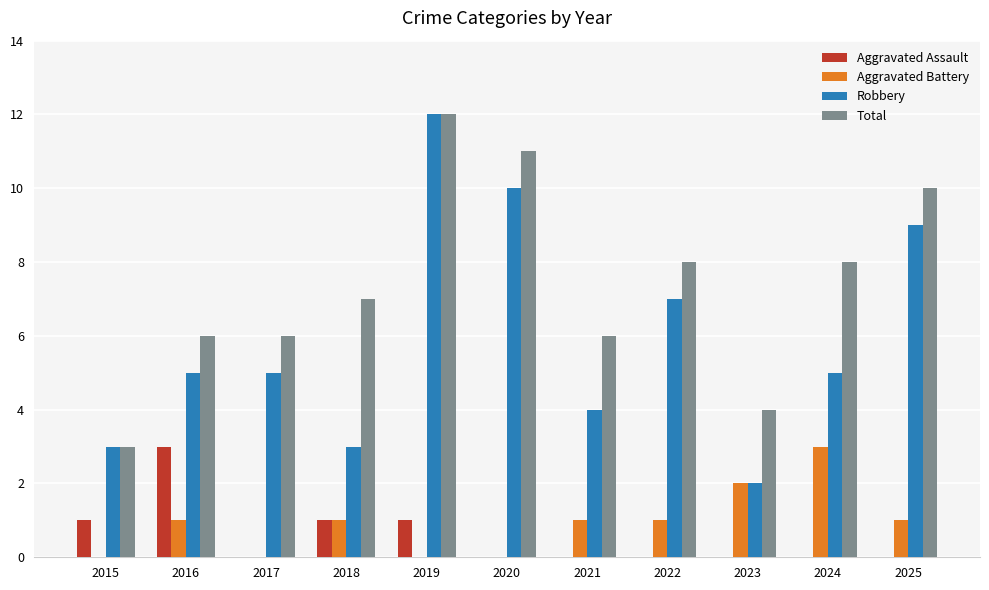

Is it true that Aggravated Assault equals 1 at 2018?

True